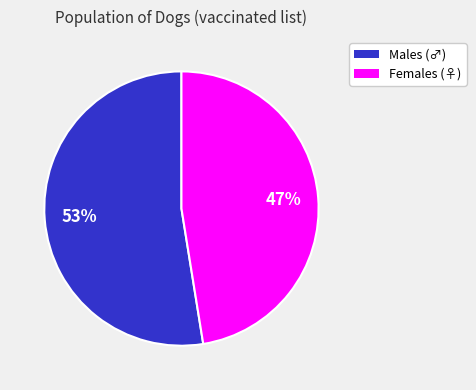

Is there a majority slice in this chart?

Yes